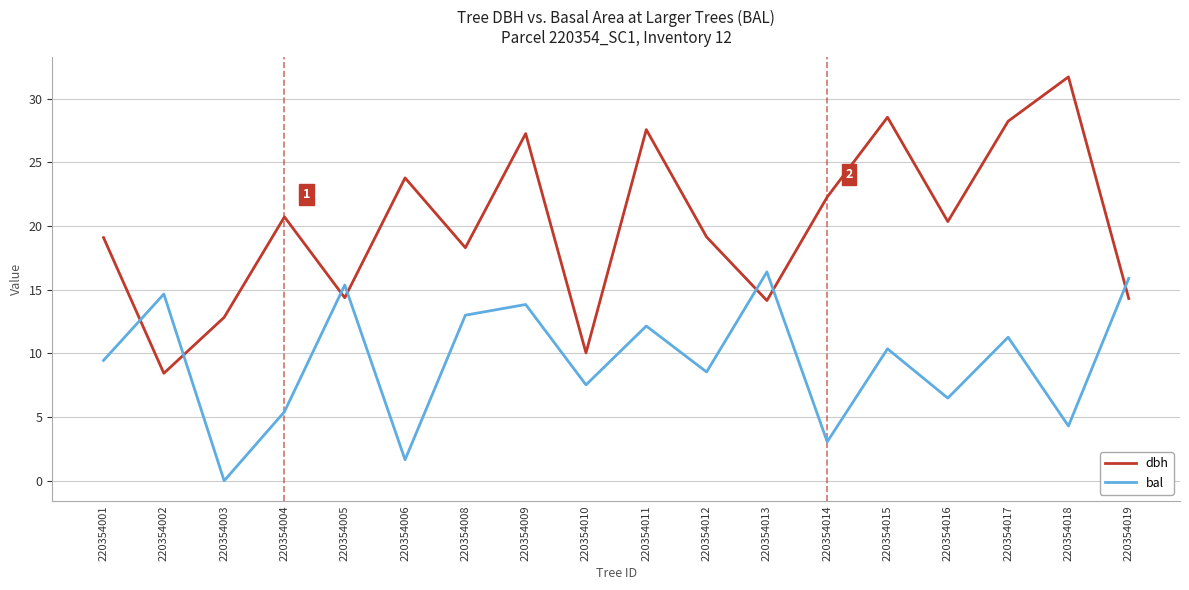

At which category does the chart reach its minimum across all series?

220354003